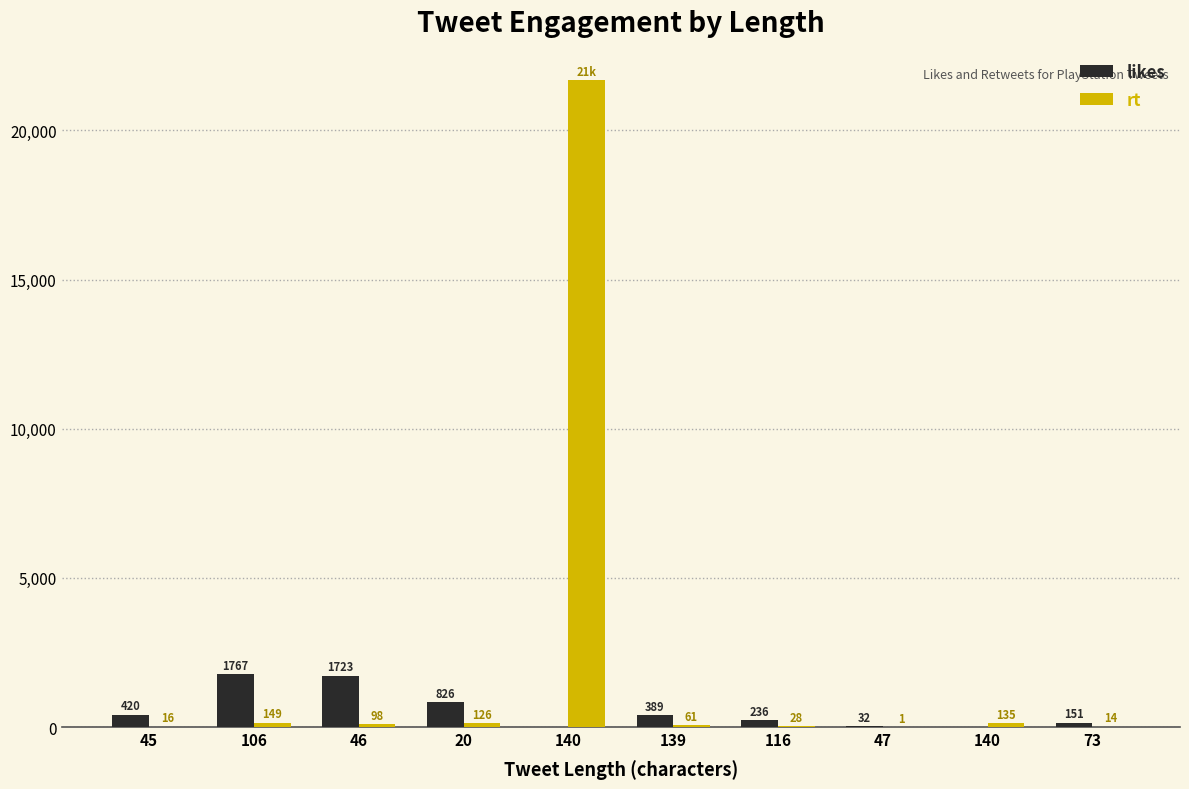

Rank the series by their maximum value, from highest to lowest.

rt, likes